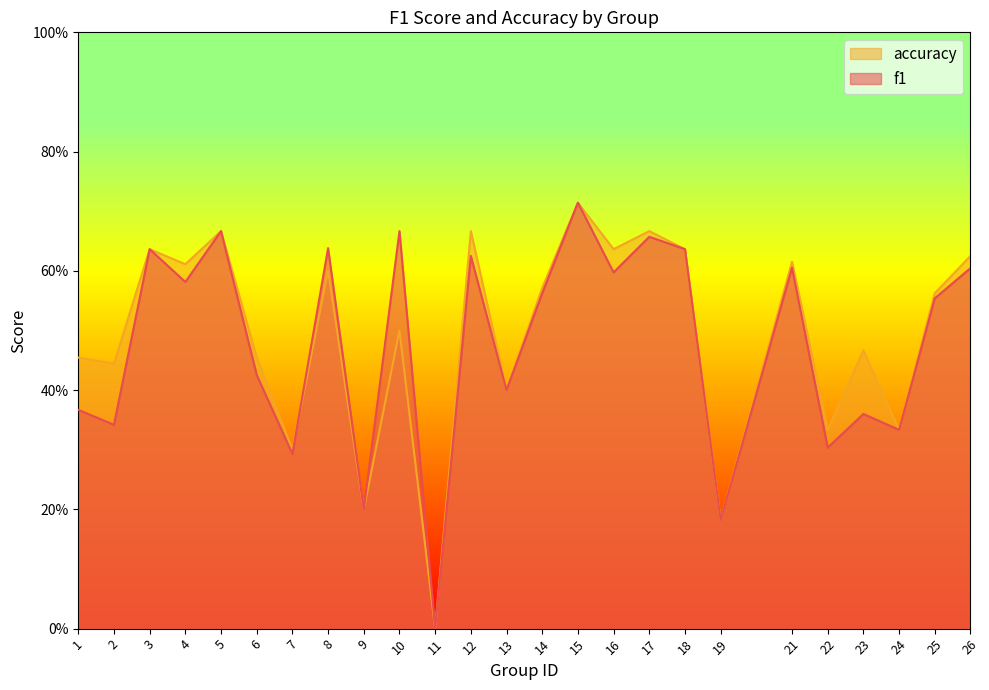

Reading left to right, extract all data points from this chart.

f1: 1=0.4	2=0.3	3=0.6	4=0.6	5=0.7	6=0.4	7=0.3	8=0.6	9=0.2	10=0.7	11=0.0	12=0.6	13=0.4	14=0.6	15=0.7	16=0.6	17=0.7	18=0.6	19=0.2	21=0.6	22=0.3	23=0.4	24=0.3	25=0.6	26=0.6
accuracy: 1=0.5	2=0.4	3=0.6	4=0.6	5=0.7	6=0.5	7=0.3	8=0.6	9=0.2	10=0.5	11=0.0	12=0.7	13=0.4	14=0.6	15=0.7	16=0.6	17=0.7	18=0.6	19=0.2	21=0.6	22=0.3	23=0.5	24=0.3	25=0.6	26=0.6